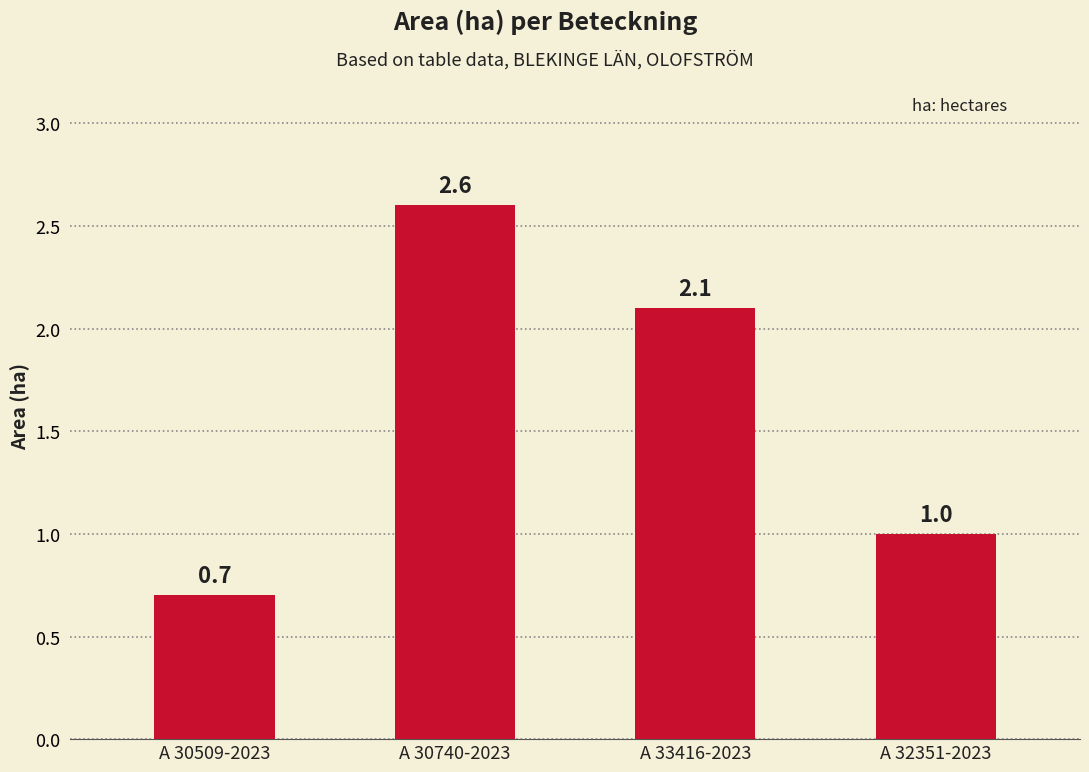

How many bars are there in total?

4